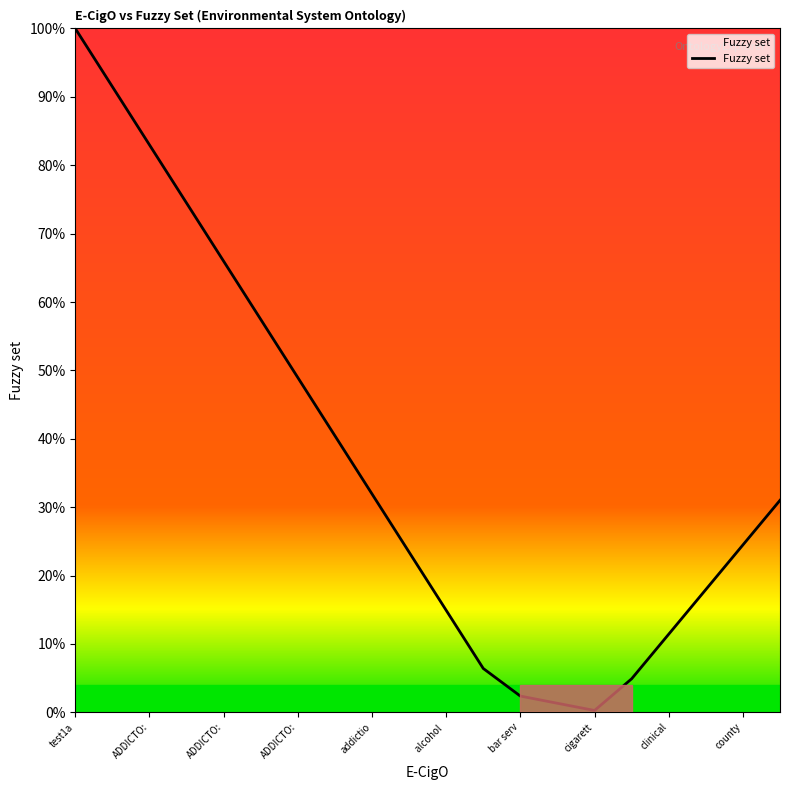

Does the chart have visible grid lines?

No